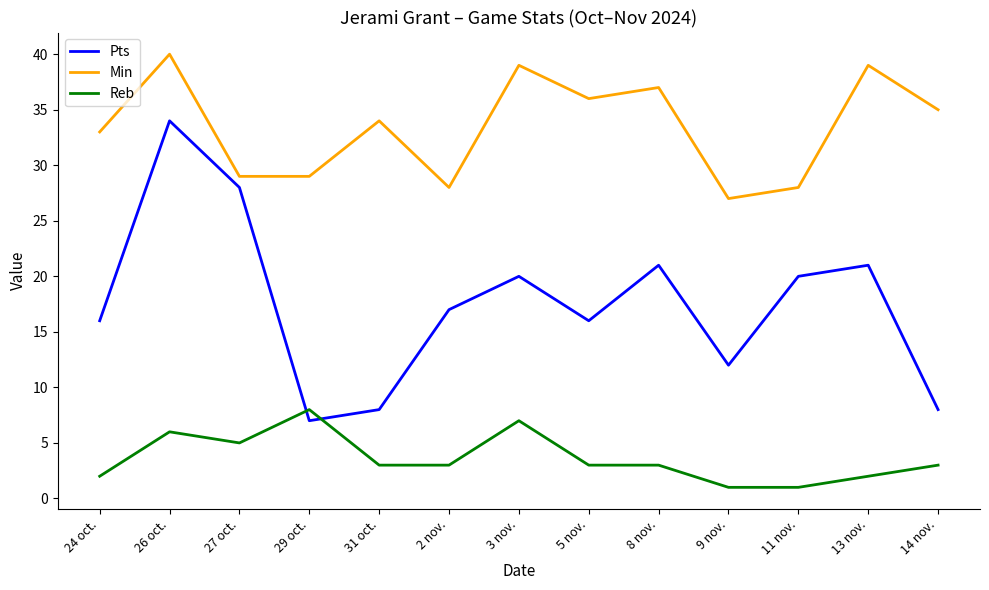

What is the difference between the Min values at 24 oct. and 31 oct.?

1